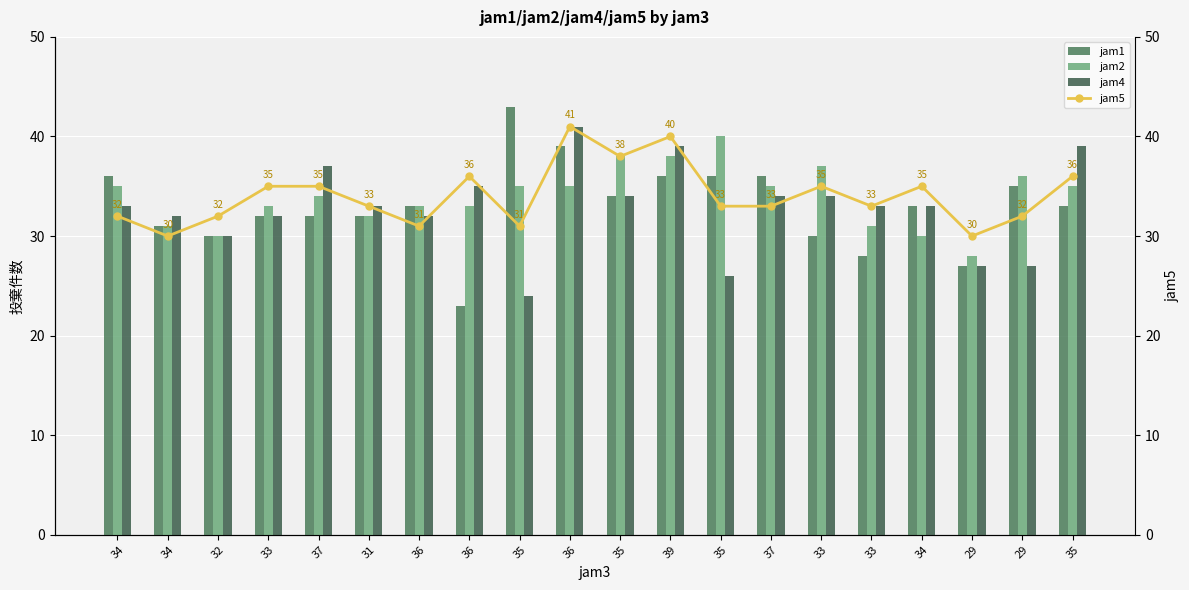

Where does the jam2 series first go above 35?

35